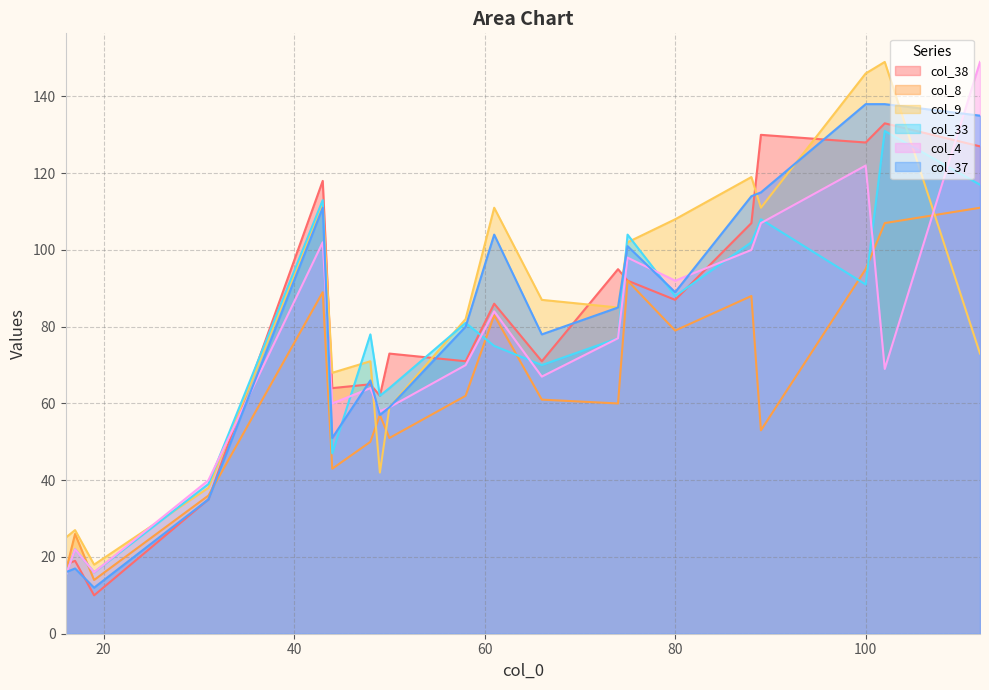

How many categories are shown in the chart?

20